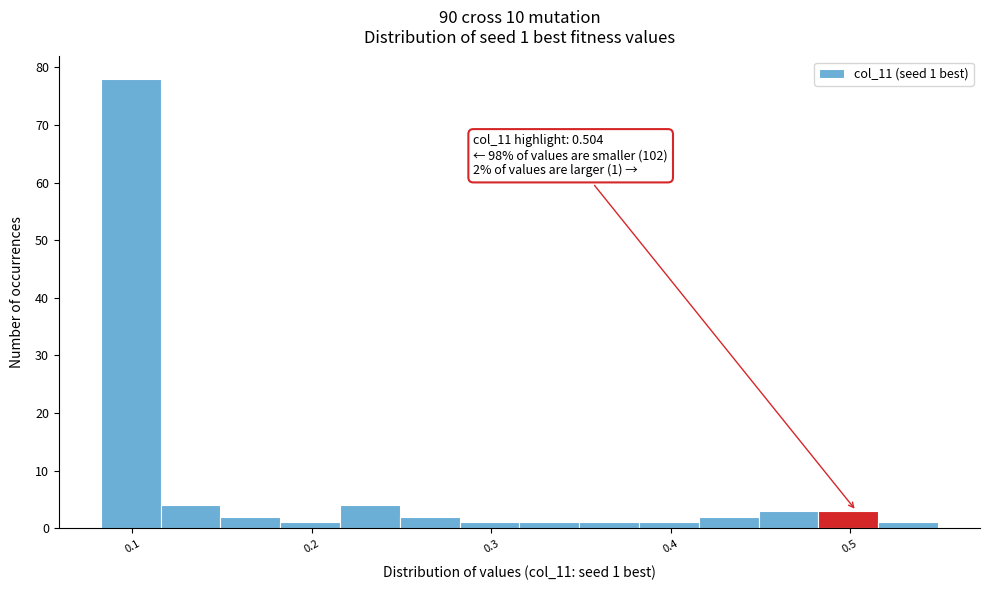

Around what value on the x-axis is the tallest bar? Give the approximate position of its centre, as read against the axis.

0.10